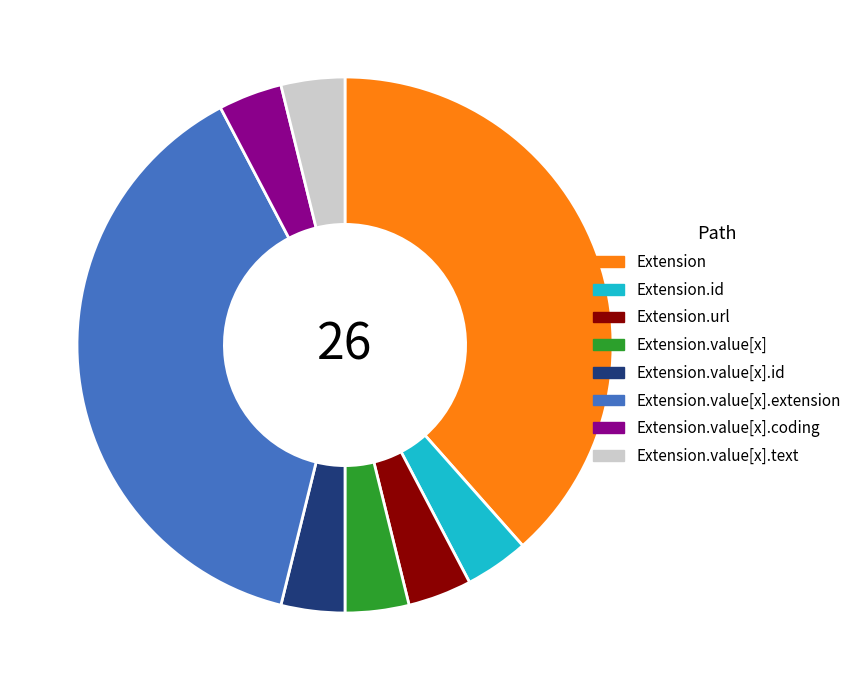

Does any single category account for the majority?

No